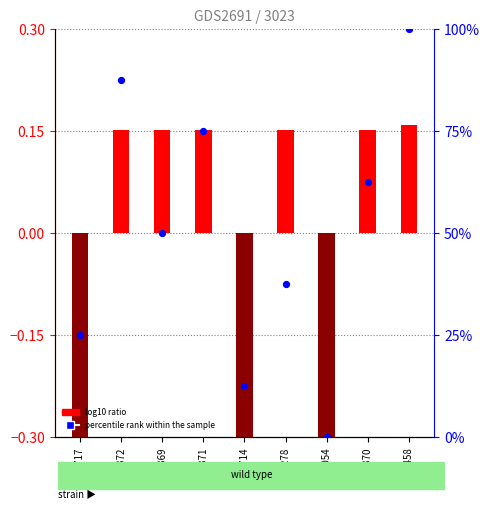

At which category is the sum across all series the highest?

813458